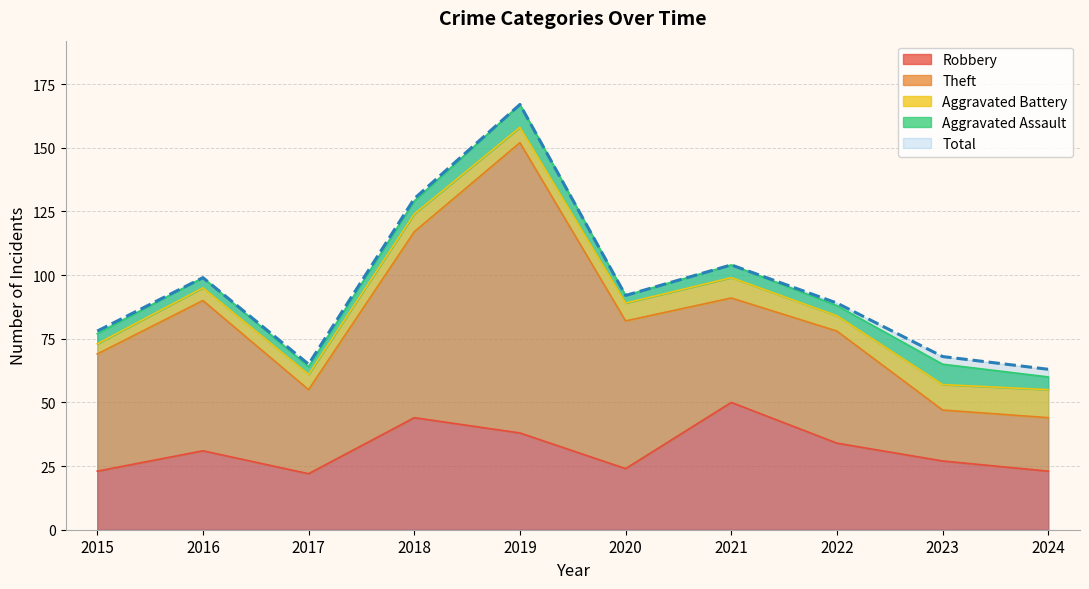

What is the difference between the second highest and minimum values in the Total series?

67